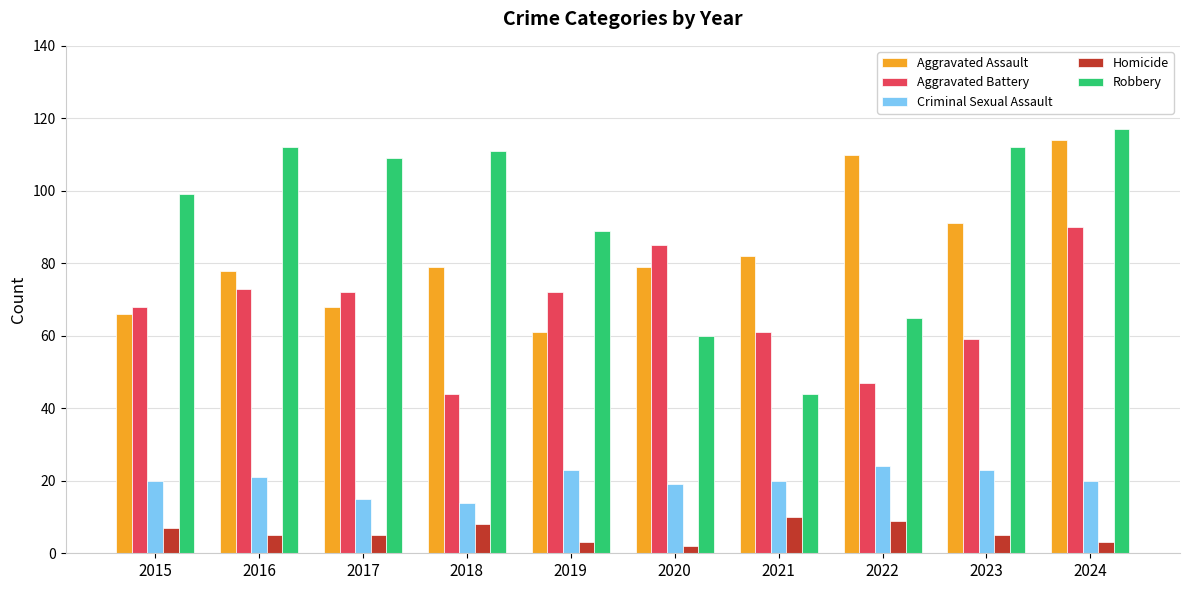

What is the maximum value for Criminal Sexual Assault?

24